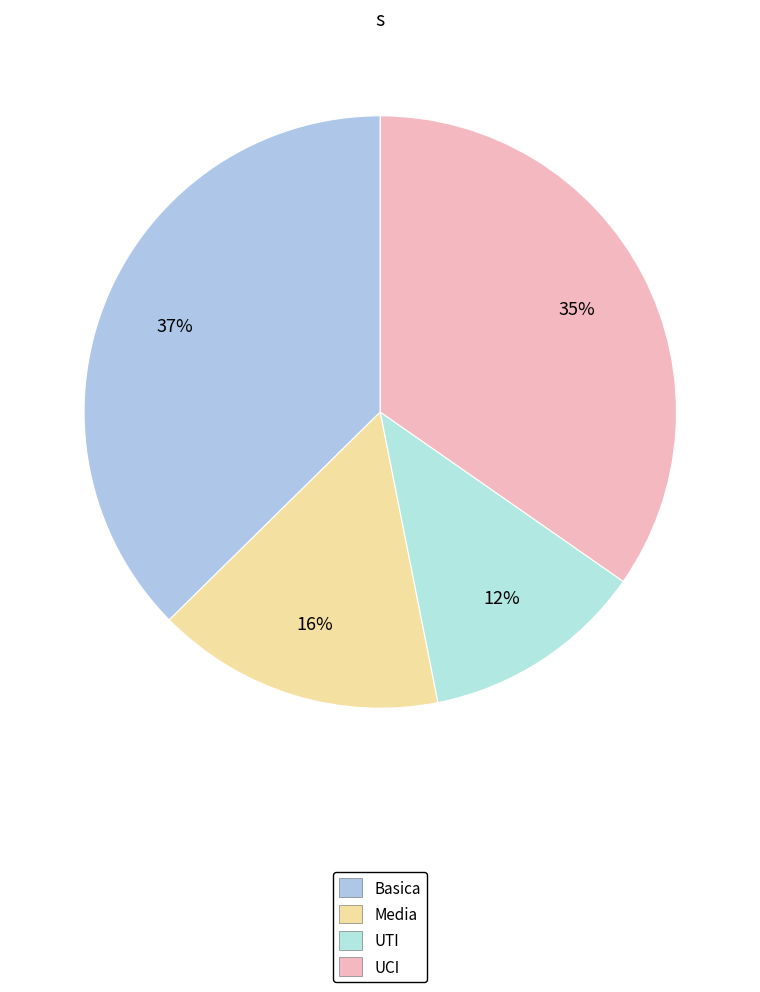

To the nearest percent, what is the difference between the largest and smallest slice percentages?

25%